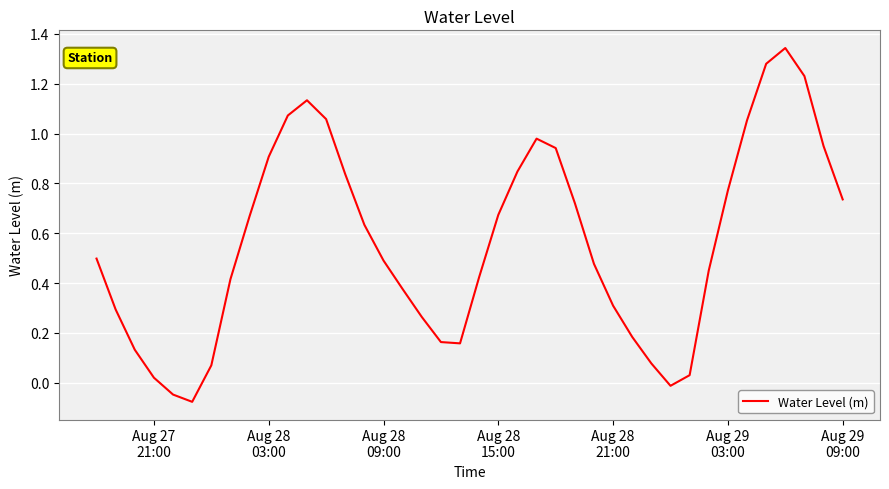

What is the difference between the maximum and minimum values?

1.4